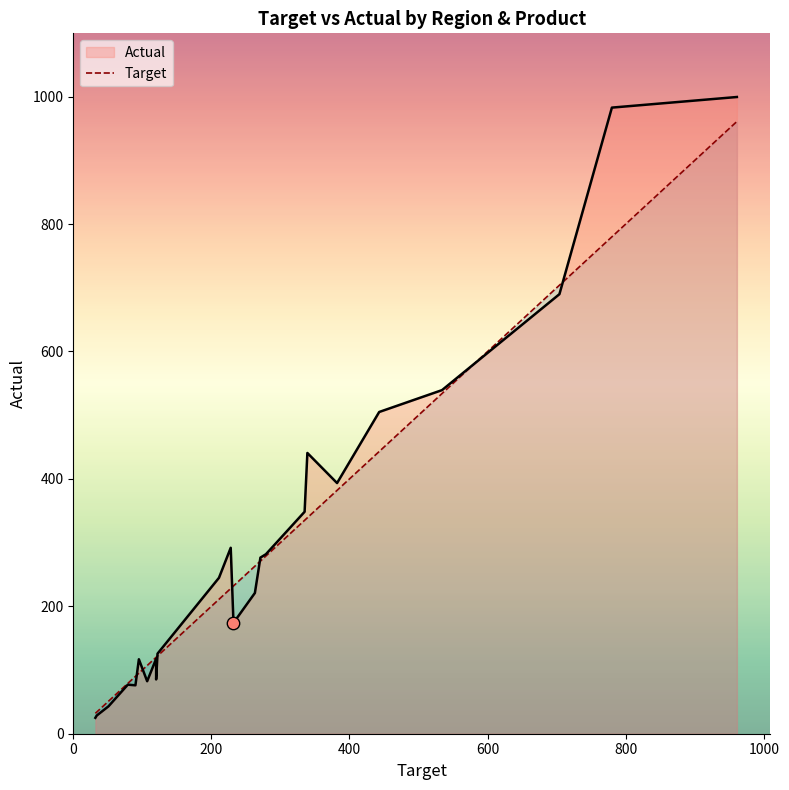

At how many categories does at least one series exceed 100?

19